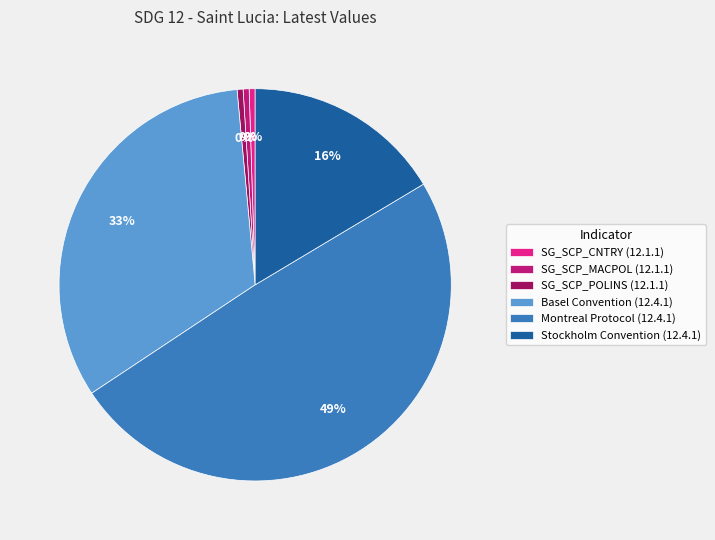

To the nearest percent, what is the combined percentage of Montreal Protocol (12.4.1) and Stockholm Convention (12.4.1)?

66%